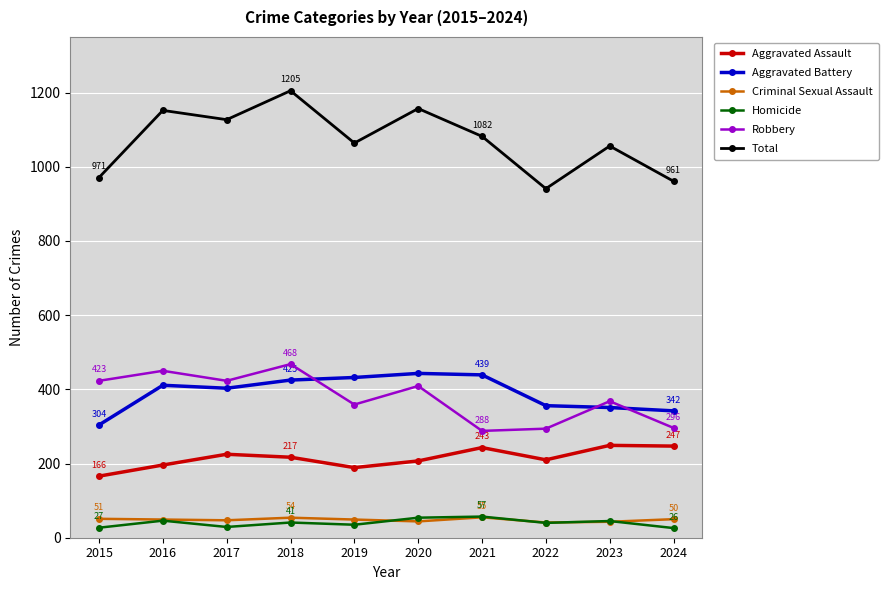

What is the sum of the Robbery values at 2016 and 2015?

873